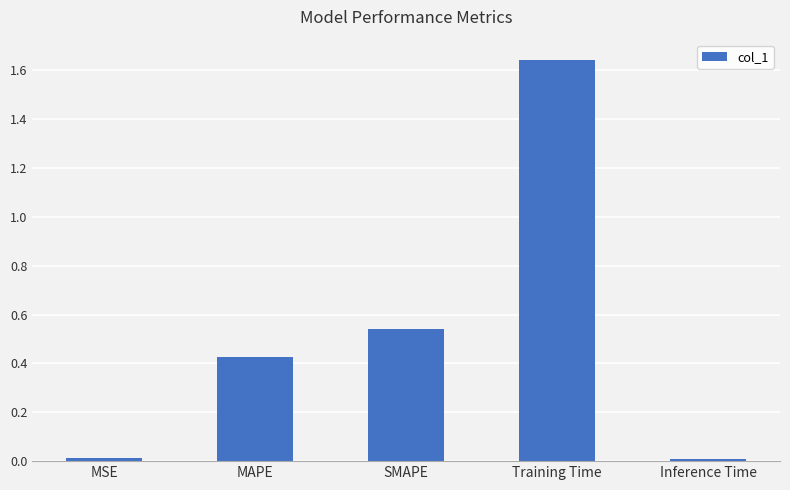

What is the label of the 2nd bar from the right?

Training Time